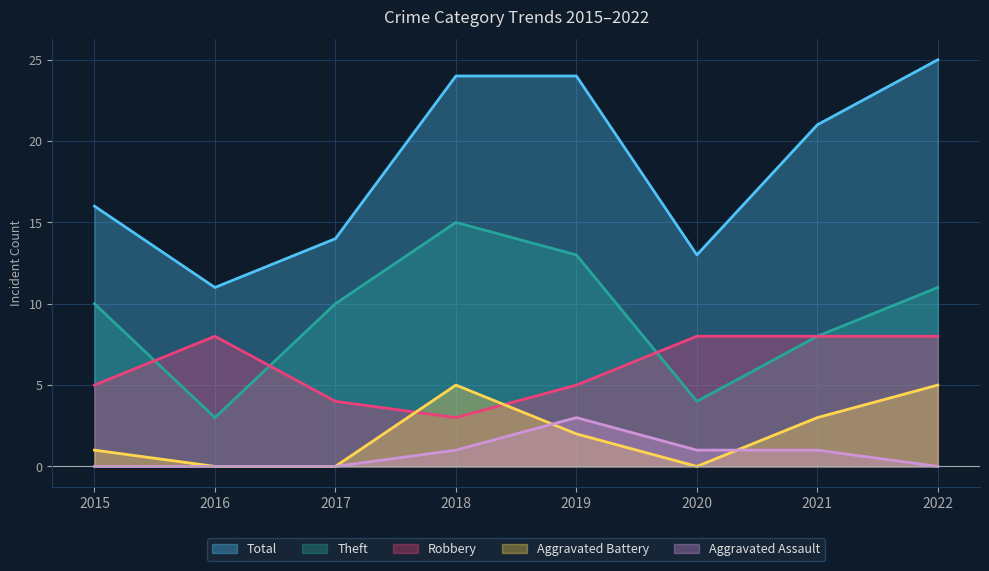

In Total, how many points are lower than both neighbors (excluding endpoints)?

2